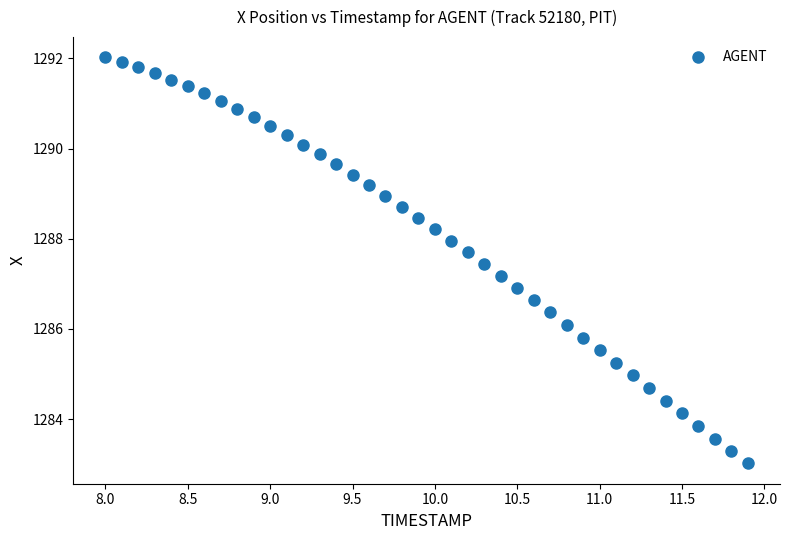

What is the range of Y values (max minus min)?

9.0